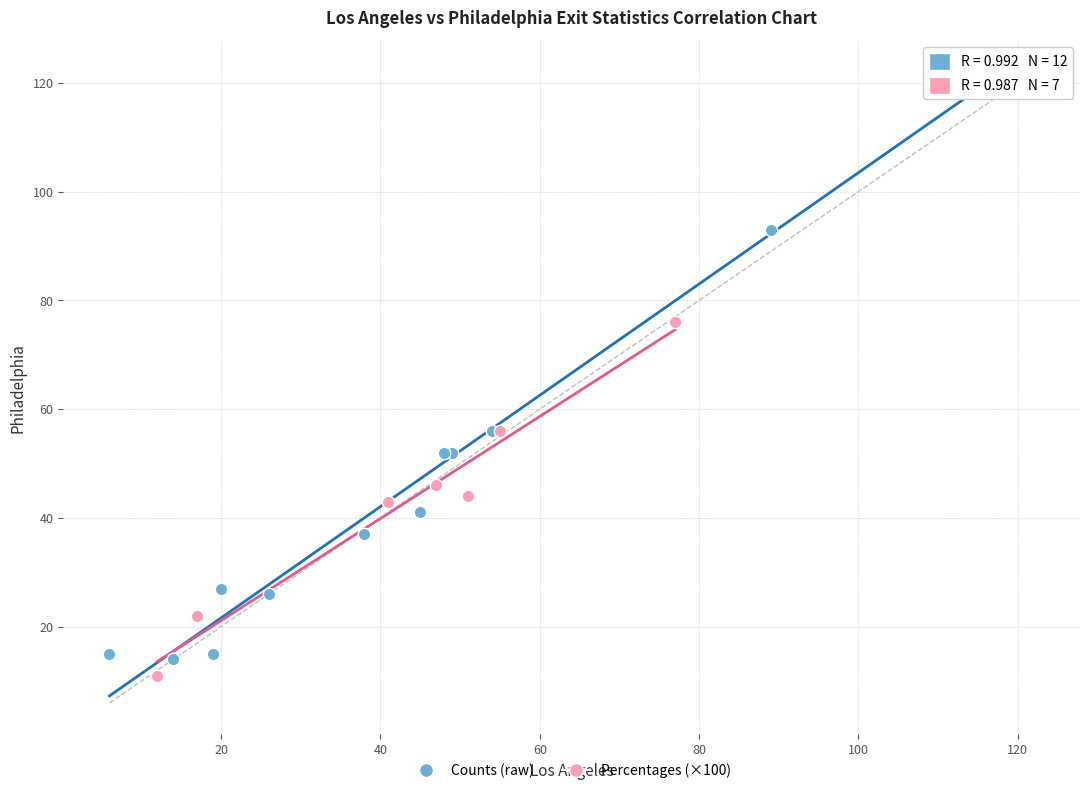

Which series has the largest Y range (max minus min)?

Counts (raw)